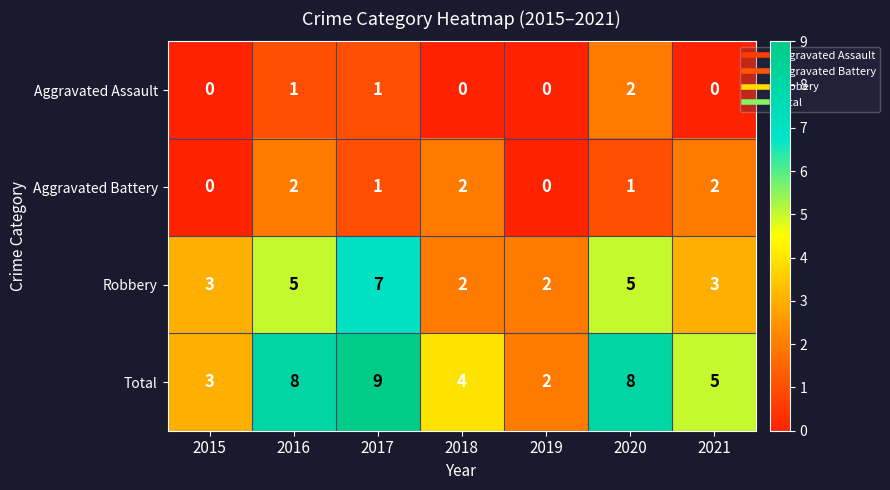

Between 2019 and 2021, which series saw the biggest shift?

Total